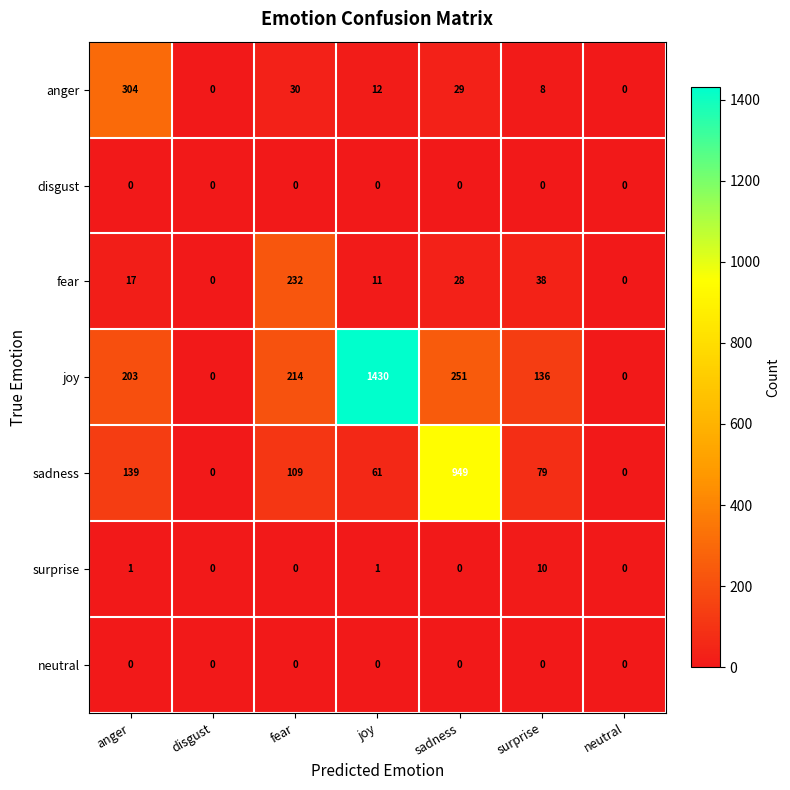

What is the sum of all anger values?

383